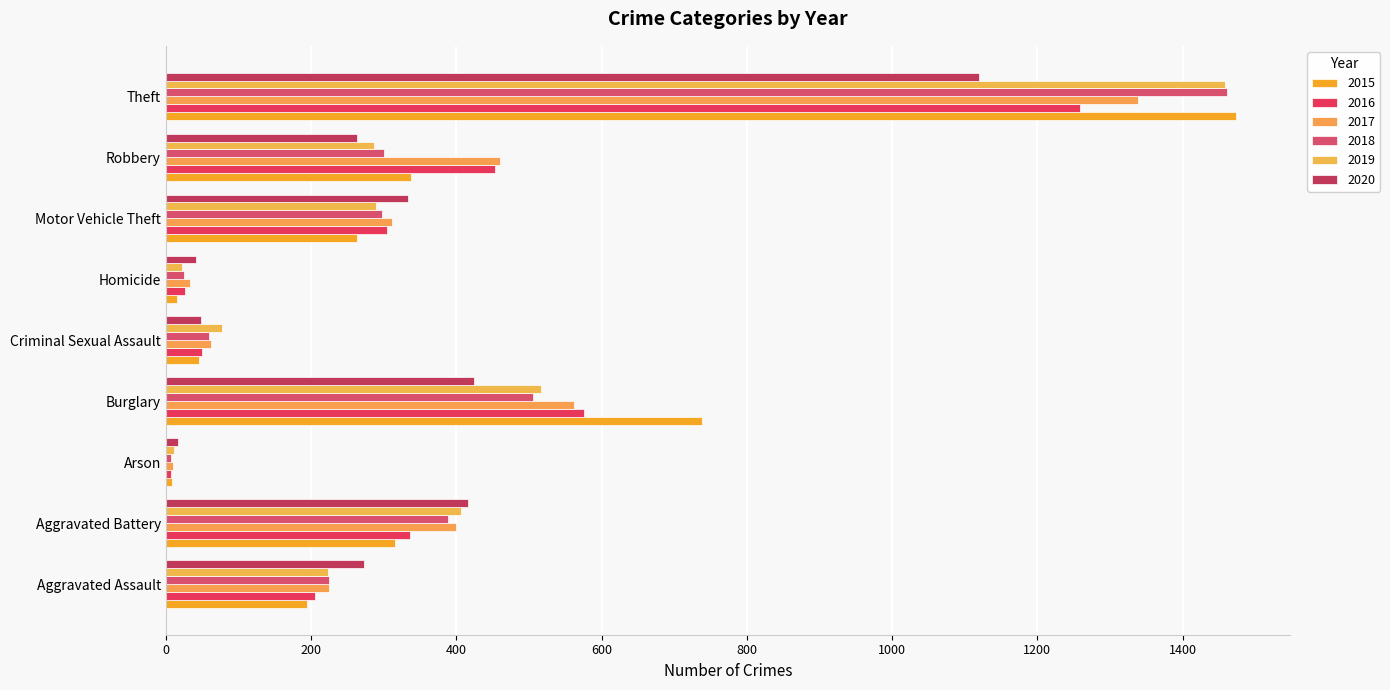

Between Aggravated Battery and Criminal Sexual Assault, which series saw the biggest shift?

2020